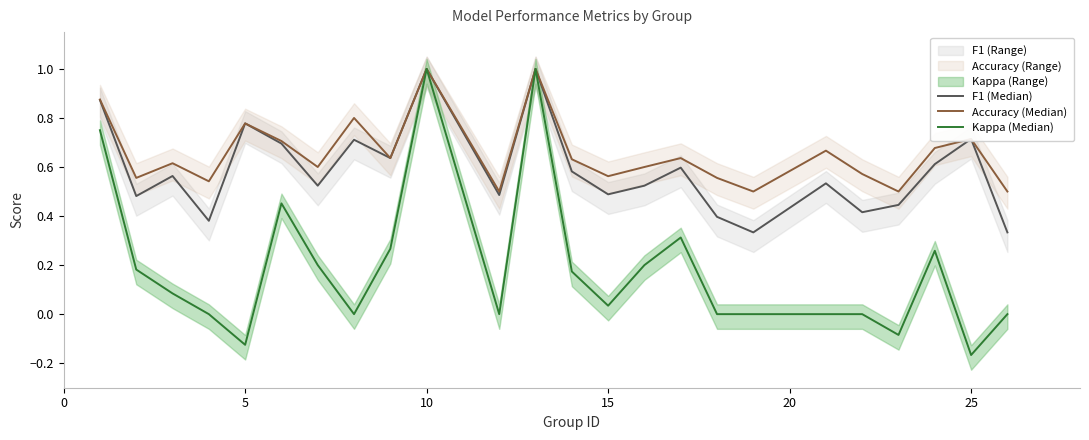

Is this an area chart (filled region under the line)?

No